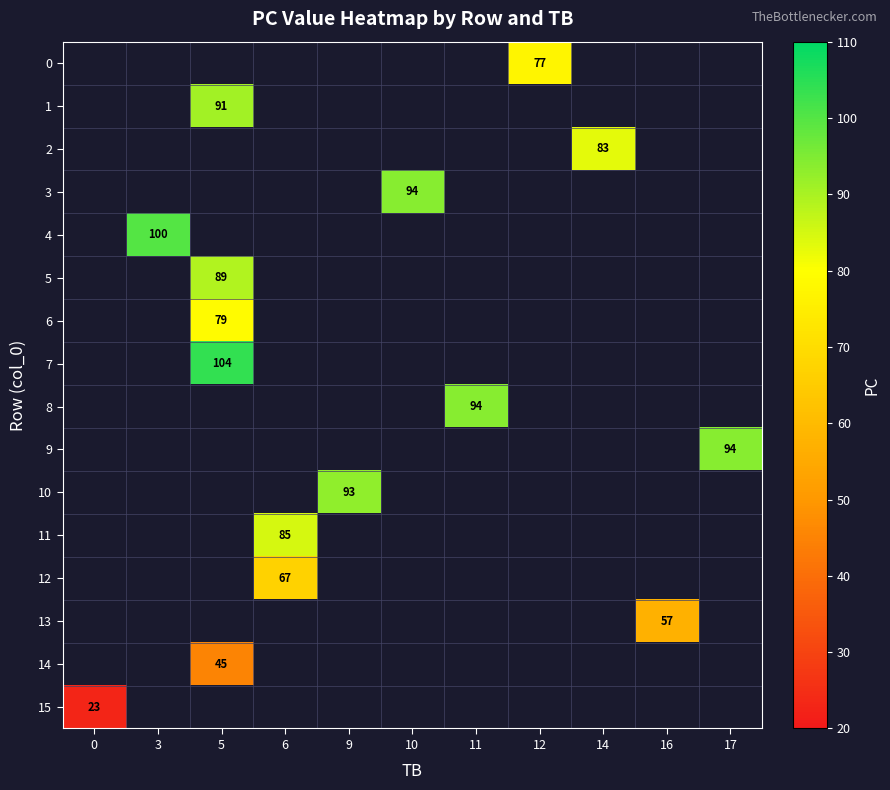

Is it true that 12 equals 67 at 6?

True